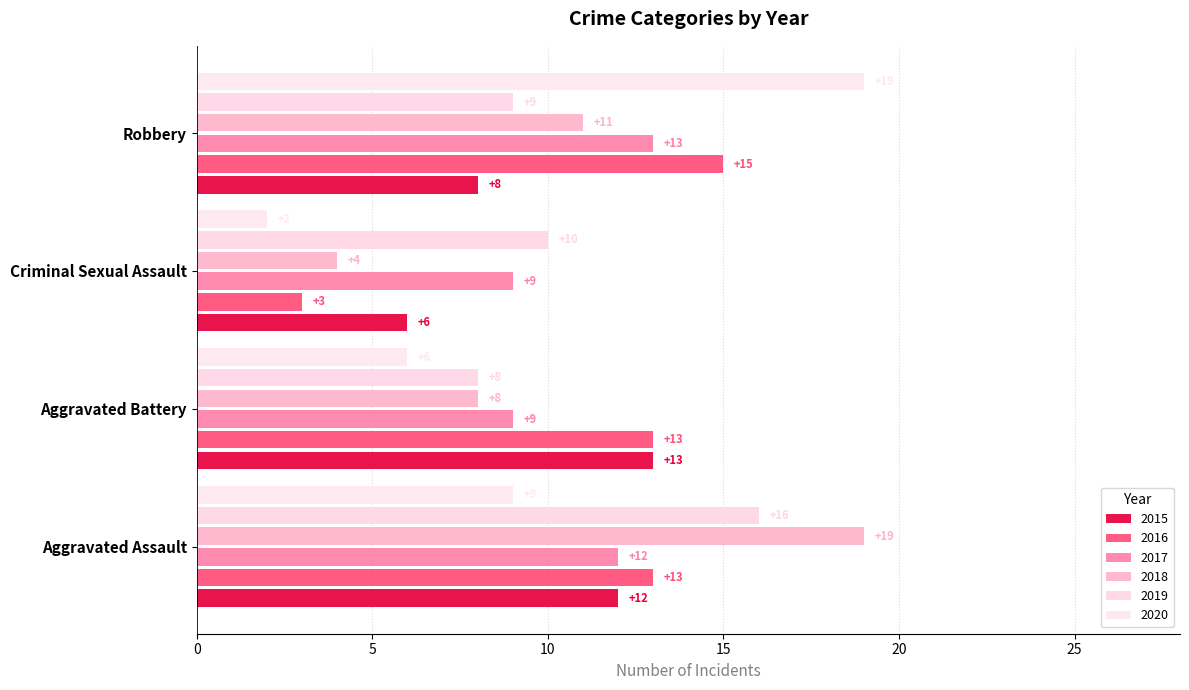

Which series has the widest spread of values?

2020